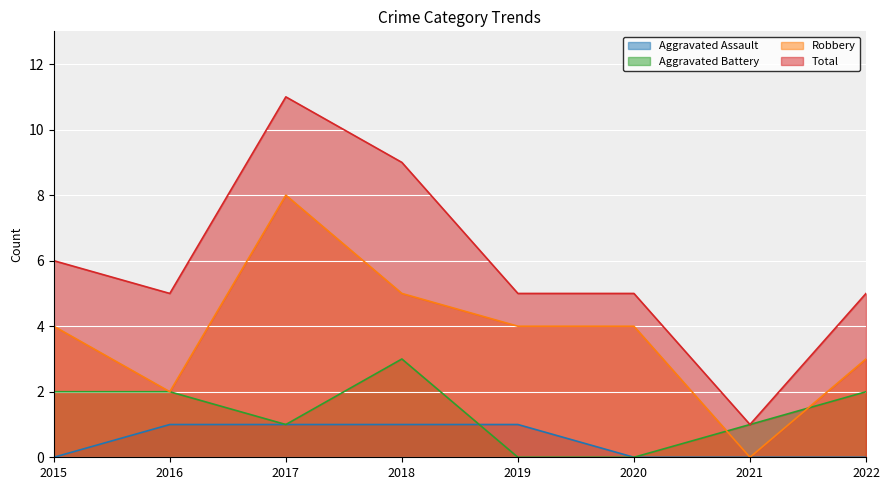

Which category has the highest value across all series?

2017